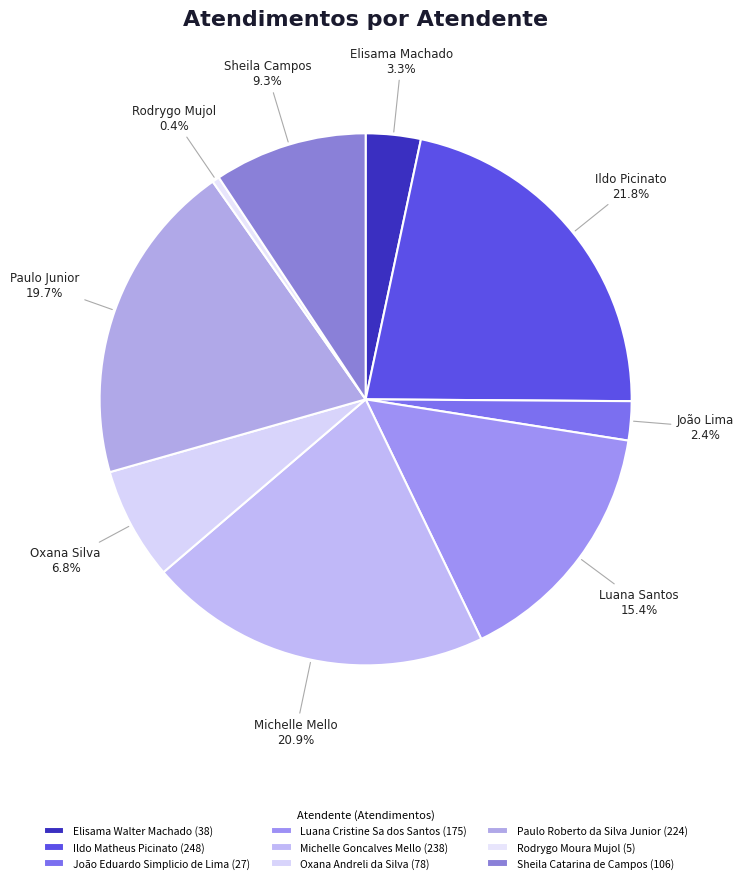

Count the number of slices in the pie.

9